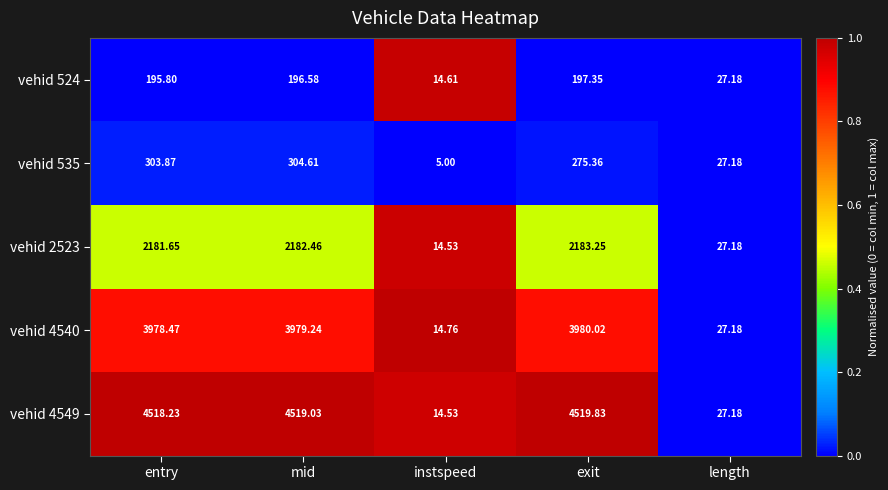

How many data points does each series have?

5